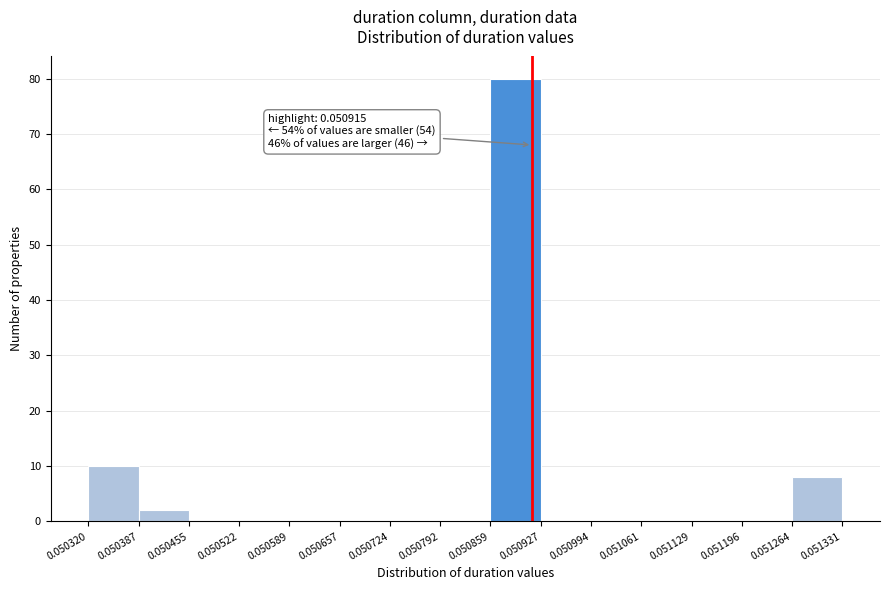

Over which range of the x-axis is the bar tallest?

0.050859 to 0.050927